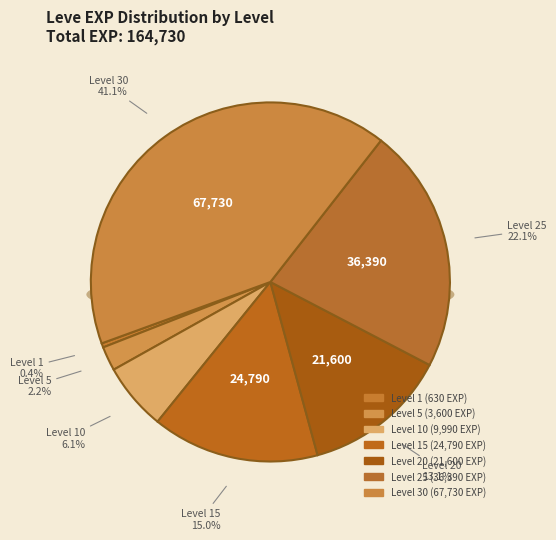

To the nearest percent, what is the difference between the Level 1 and Level 5 slice percentages?

2%